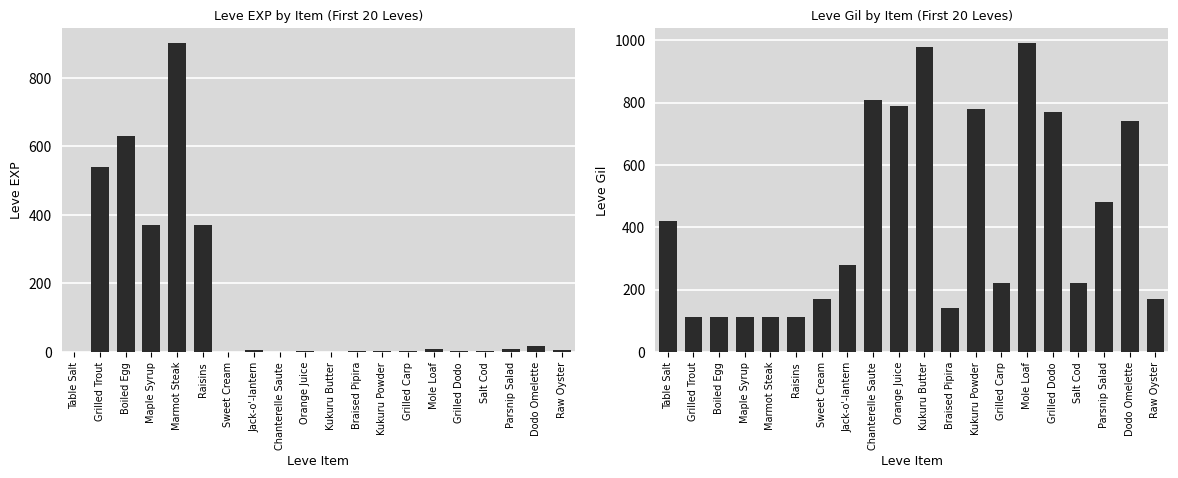

Which series has the largest range (max minus min)?

Leve EXP